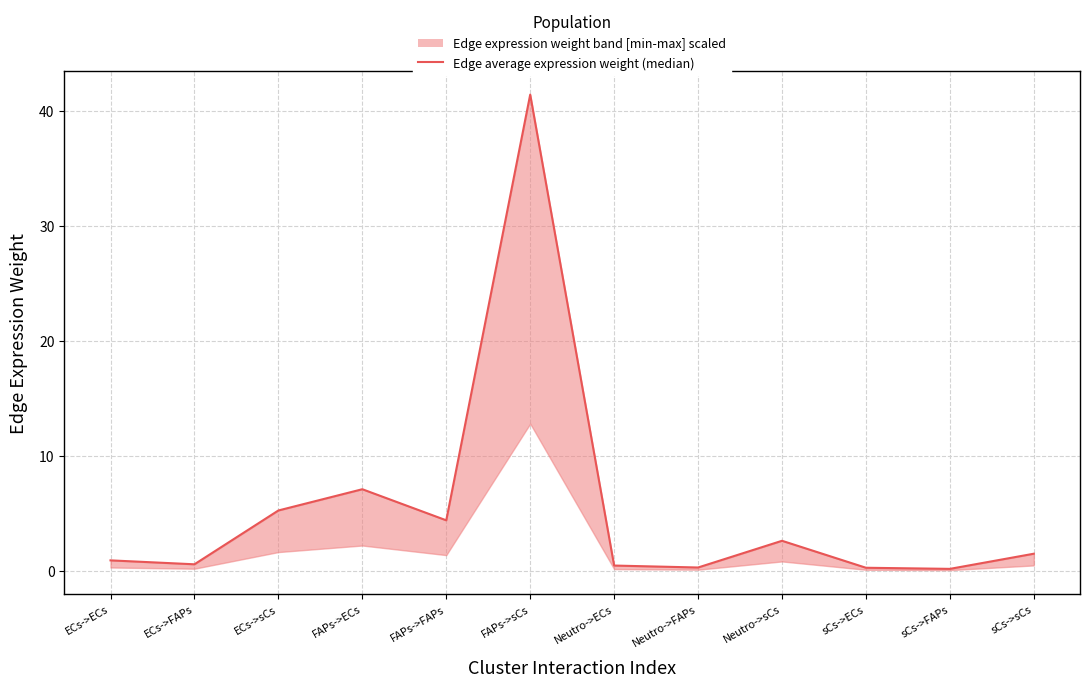

Reading left to right, transcribe all the data shown in this chart.

0.9	0.6	5.2	7.1	4.4	41.4	0.4	0.3	2.6	0.3	0.2	1.5